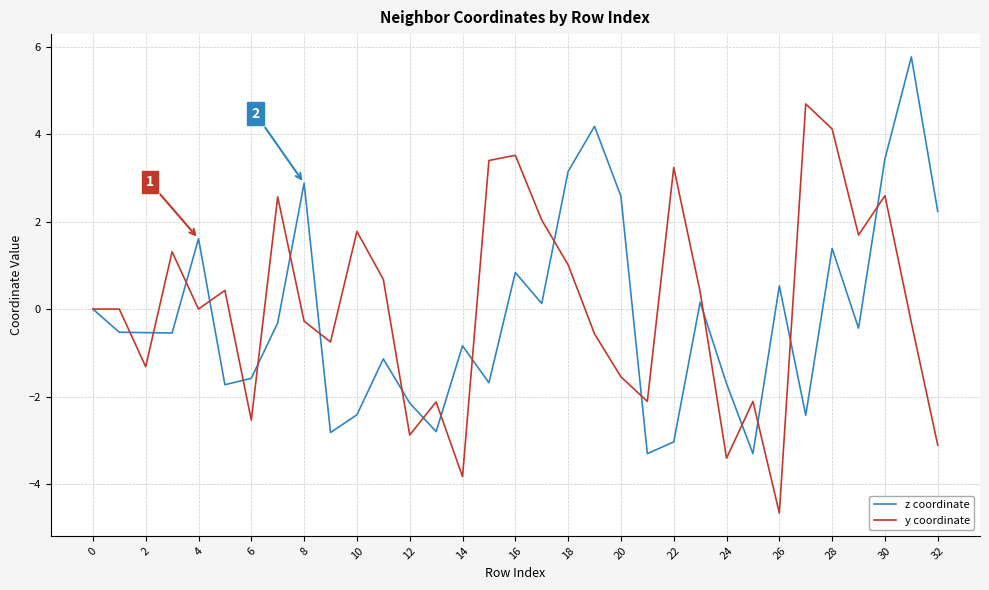

What is the greatest value displayed?

5.8